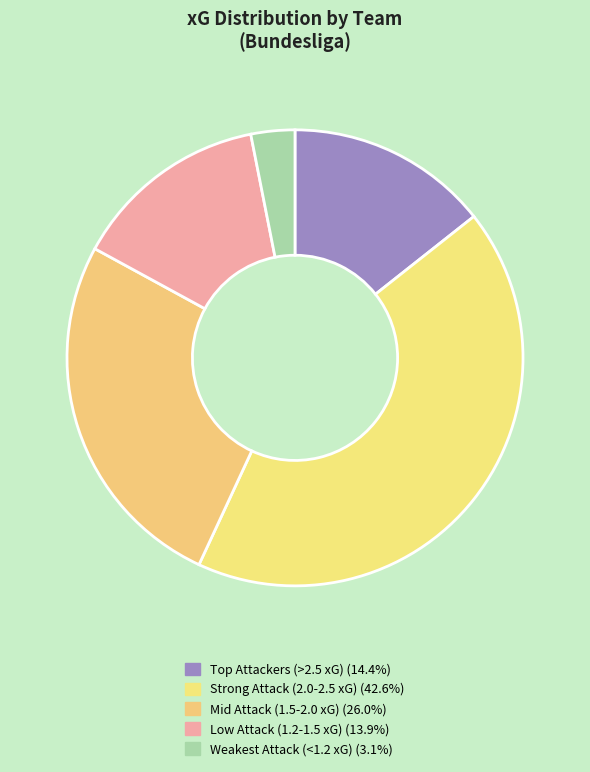

How many segments does this pie chart have?

5